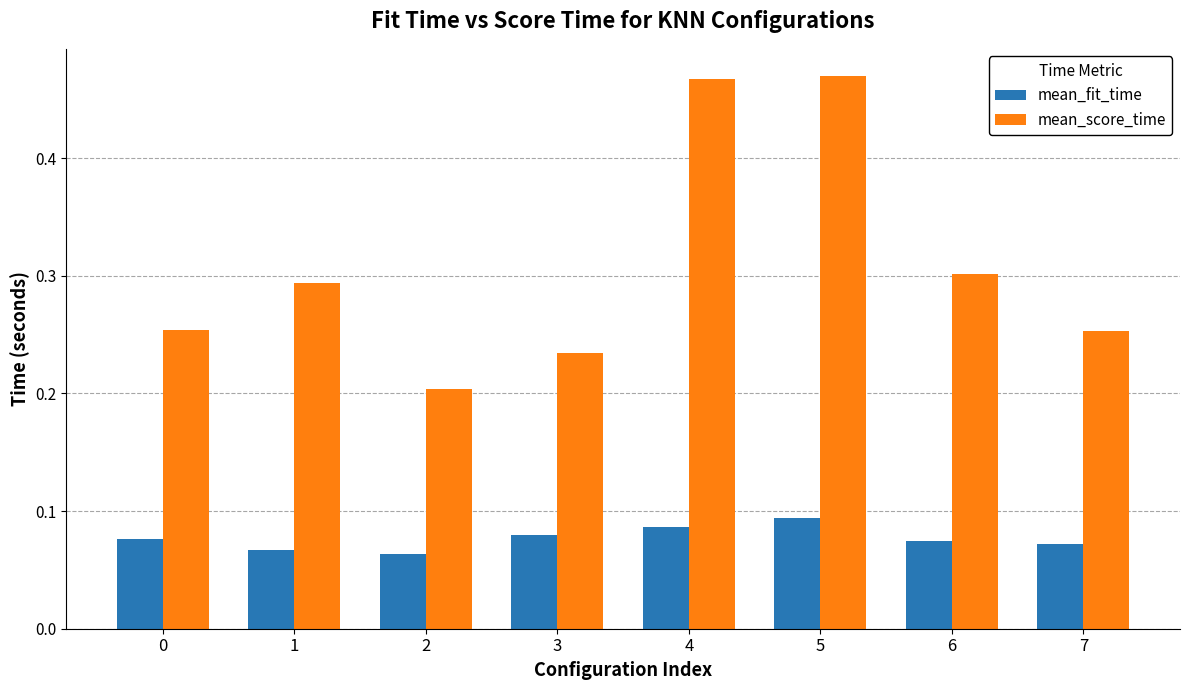

Which series has the largest range (max minus min)?

mean_score_time